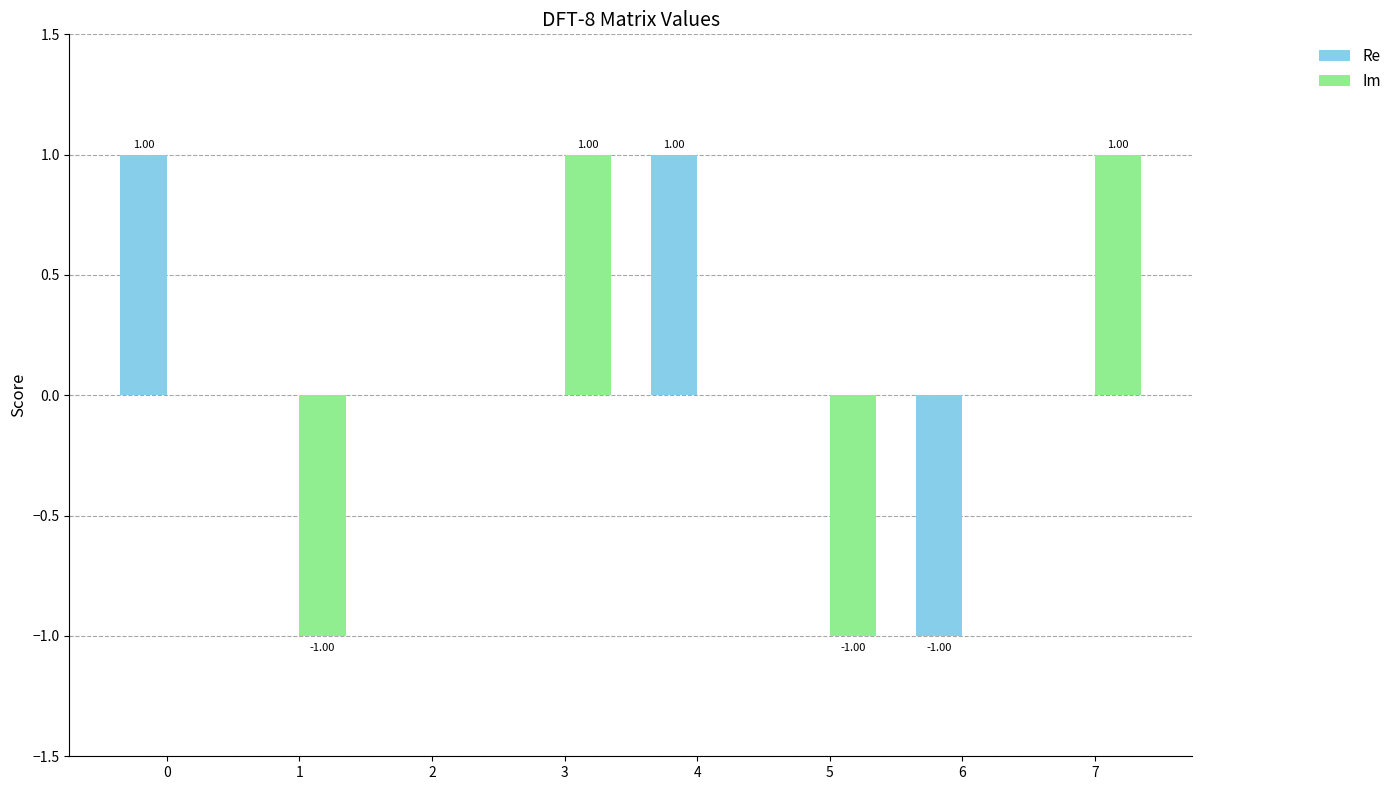

Which series has the largest total across all categories?

Re